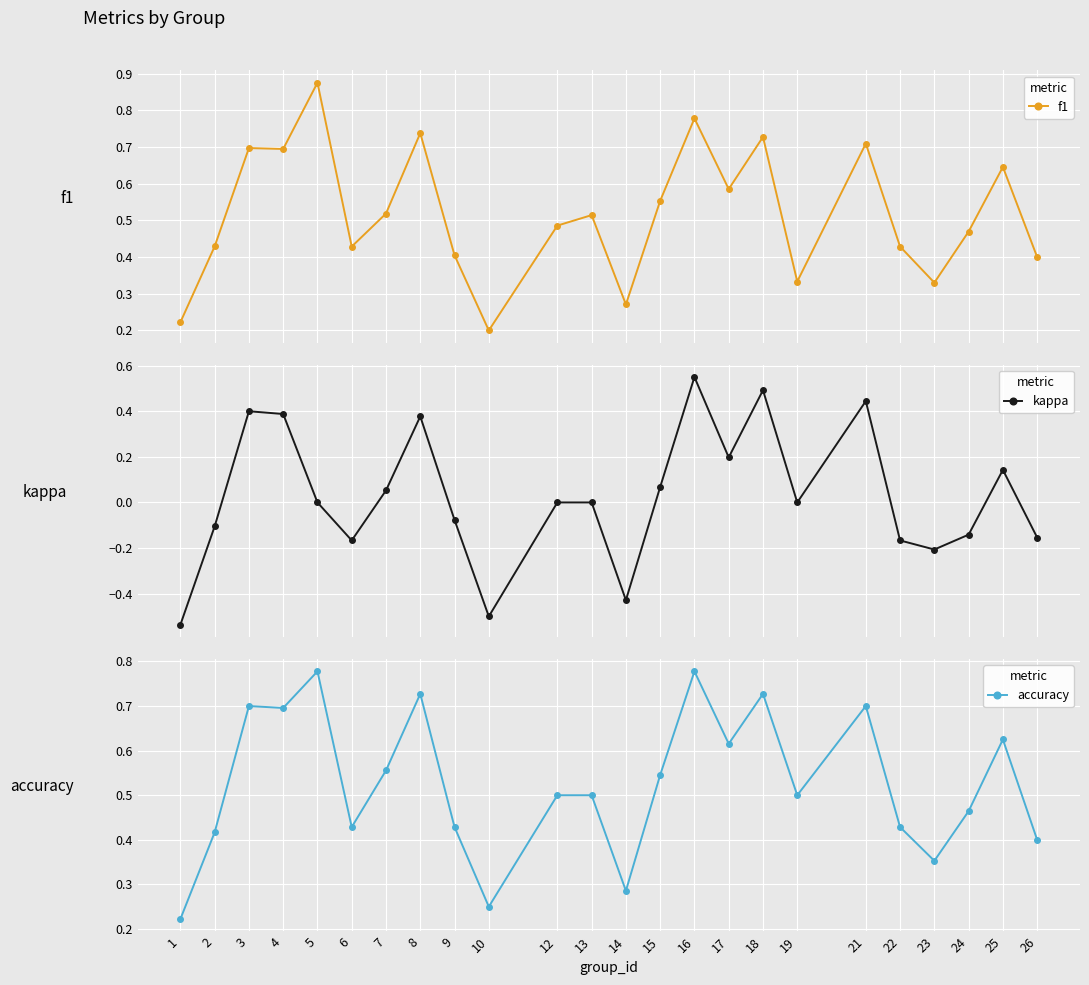

What is the spread (max minus min) of values at 9?

0.5